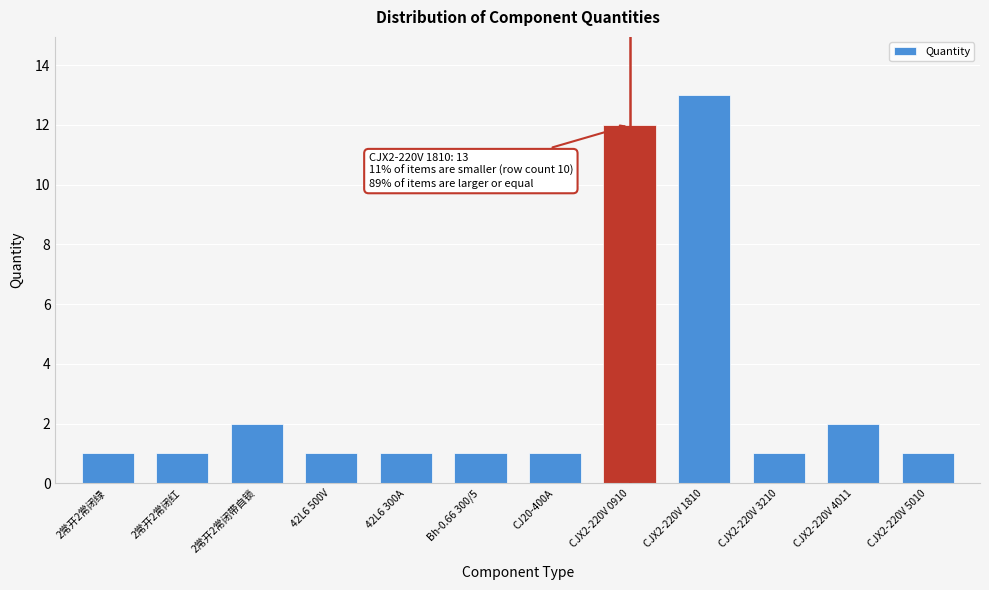

Reading left to right, what are all the values shown in this chart?

2常开2常闭绿=1	2常开2常闭红=1	2常开2常闭带自锁=2	42L6 500V=1	42L6 300A=1	Bh-0.66 300/5=1	CJ20-400A=1	CJX2-220V 0910=12	CJX2-220V 1810=13	CJX2-220V 3210=1	CJX2-220V 4011=2	CJX2-220V 5010=1